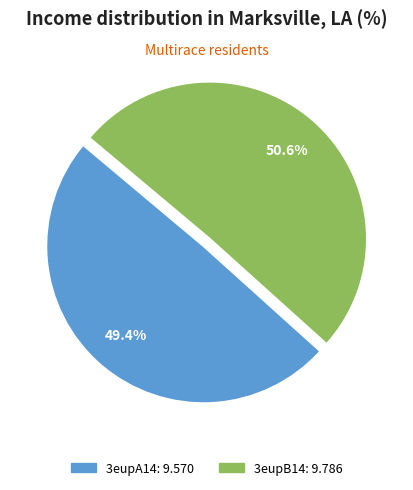

To the nearest percent, what is the difference between the largest and smallest slice percentages?

1%